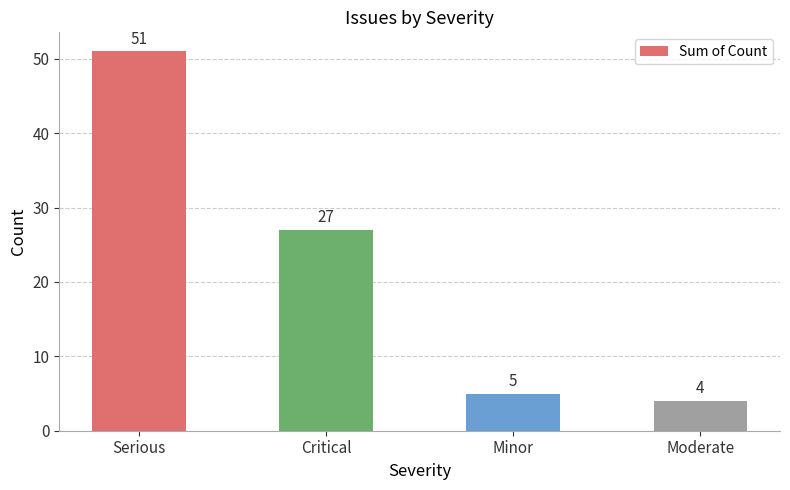

What is the smallest value displayed?

4